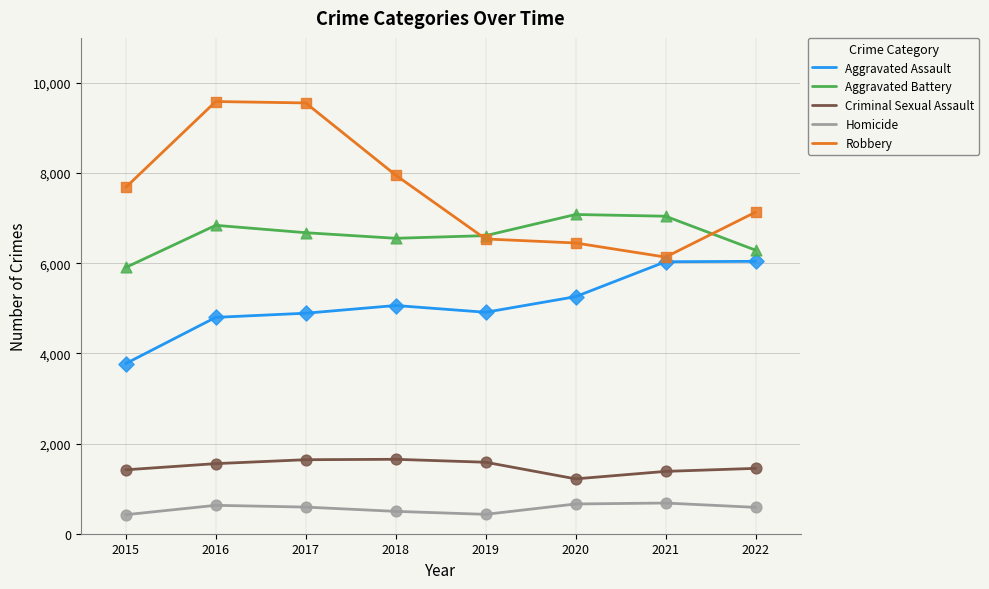

What are all the series names shown in the legend?

Aggravated Assault, Aggravated Battery, Criminal Sexual Assault, Homicide, Robbery